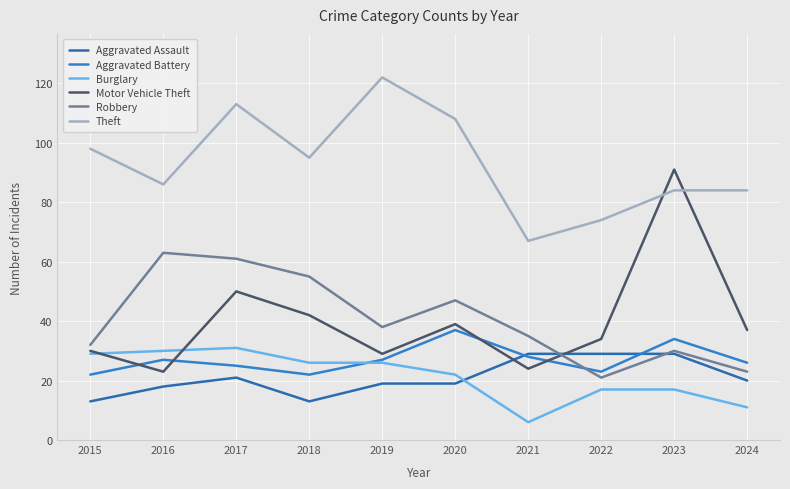

At how many categories does at least one series exceed 99?

3